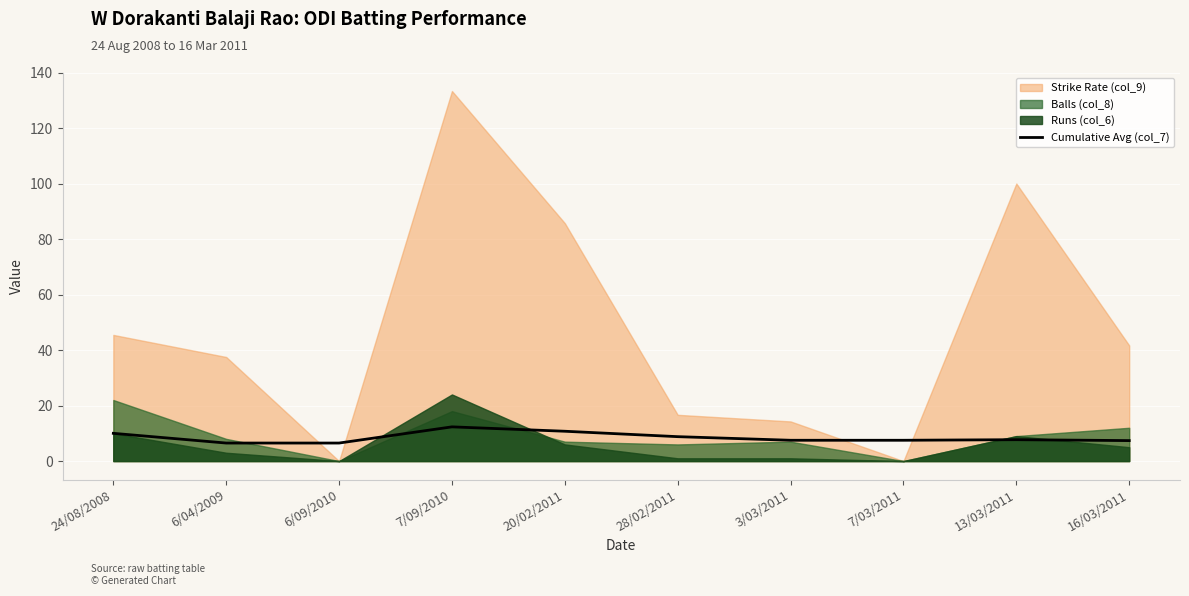

True or false: Cumulative Avg (col_7) has a value of 11.6 at 6/04/2009.

False